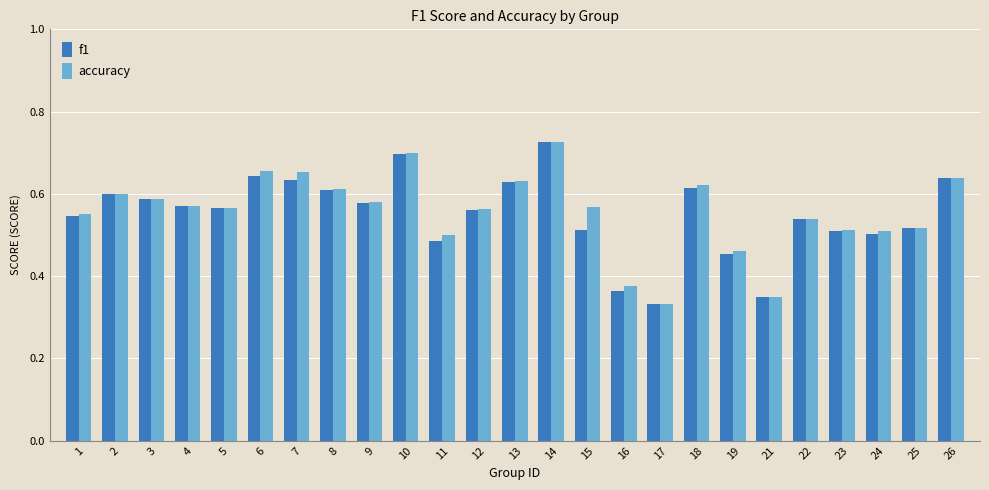

What is the sum of the f1 values at 8 and 2?

1.2